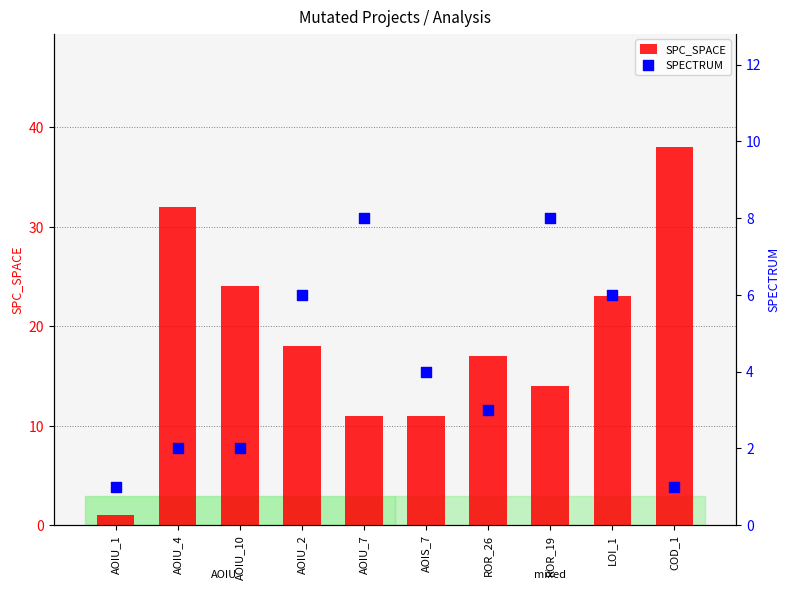

Which series has the widest spread of Y values?

SPC_SPACE